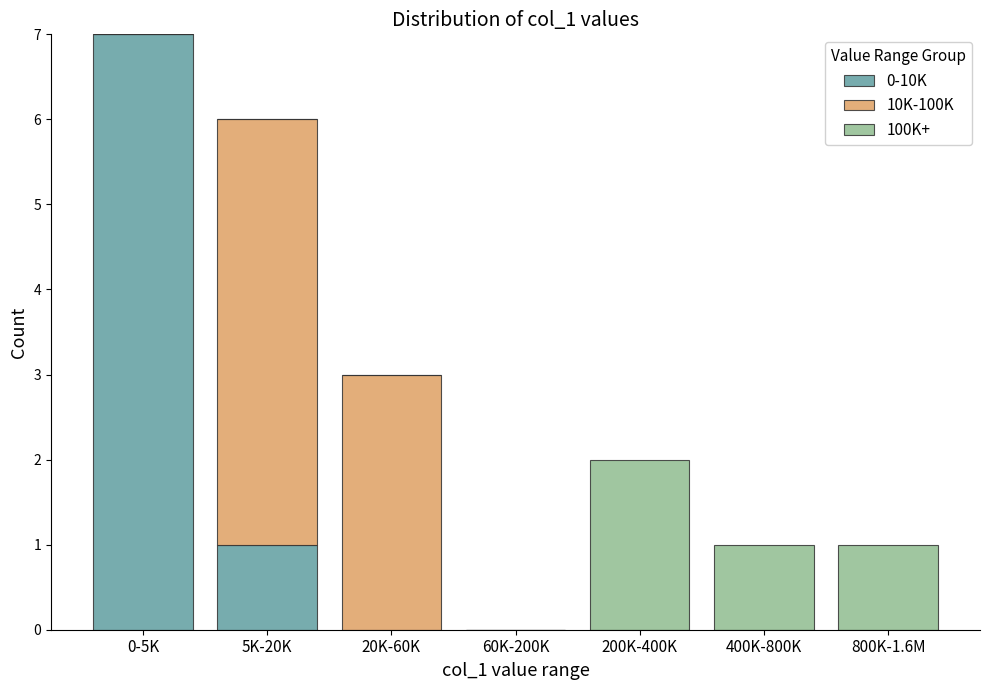

At which label does 0-10K reach its peak?

0-5K